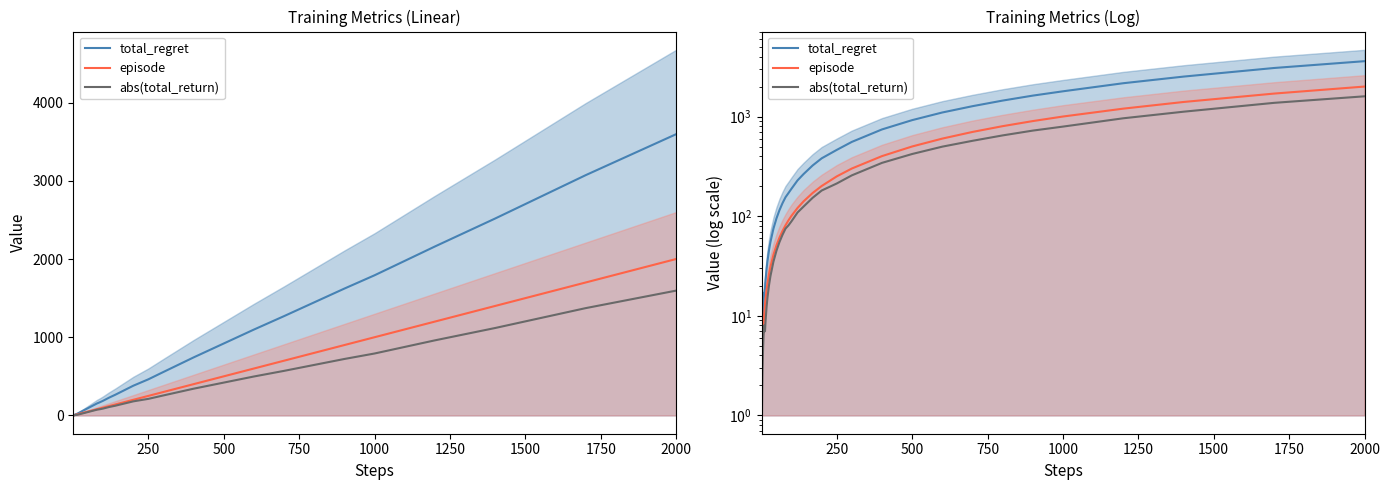

What is the difference between the maximum and minimum values in the episode series?

1999